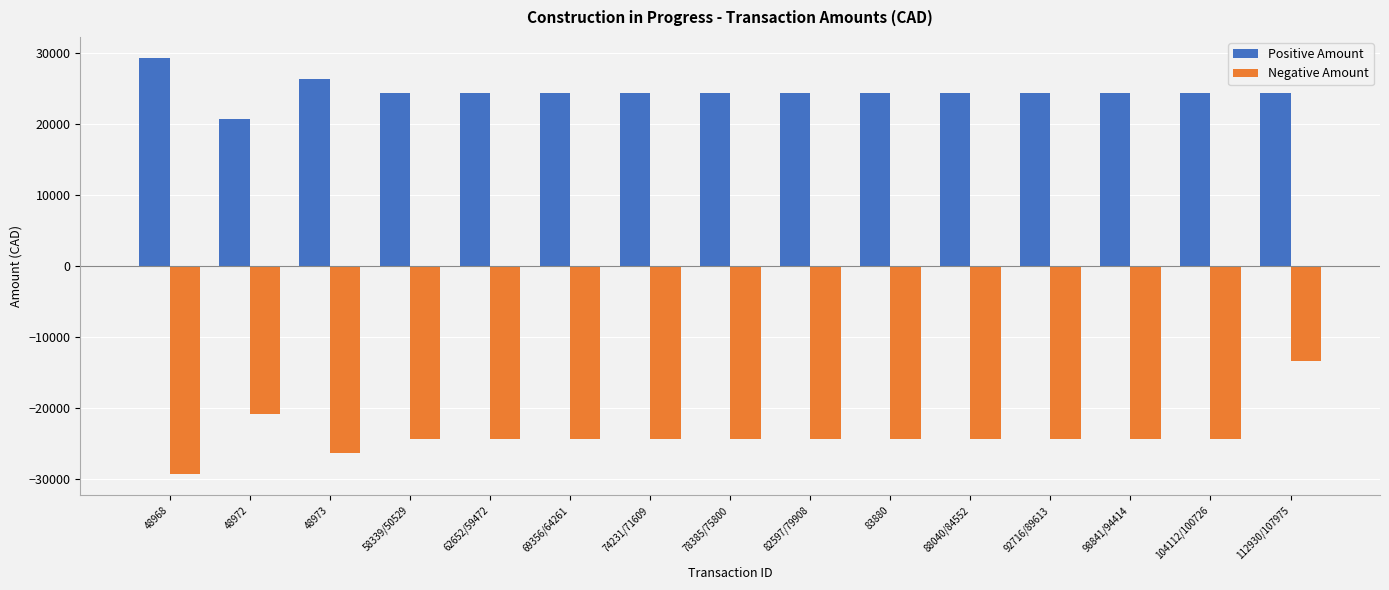

Are the bars grouped side by side (vs. stacked)?

Yes